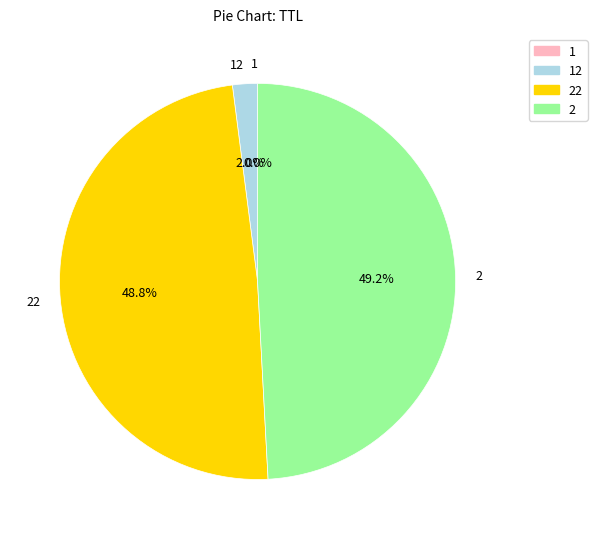

Does 22 represent more than half of the total?

No